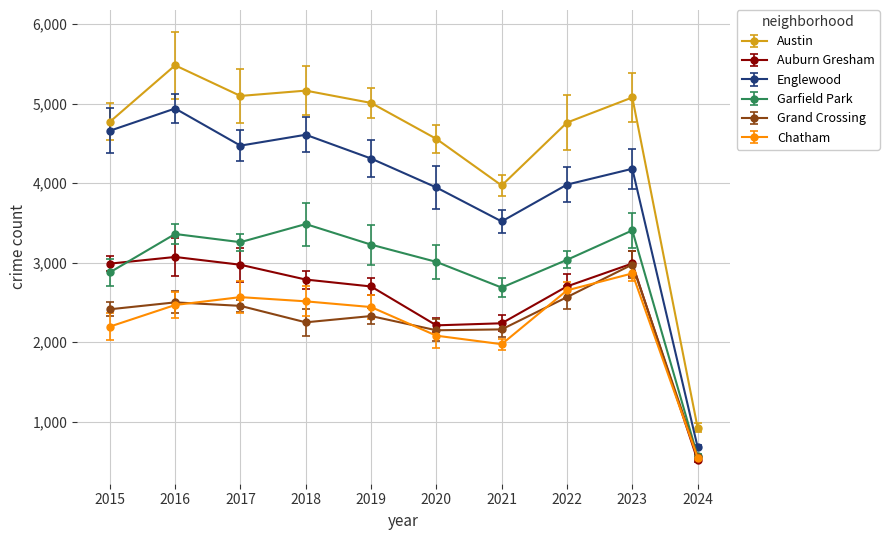

List the series in order of their peak value, highest first.

Austin, Englewood, Garfield Park, Auburn Gresham, Grand Crossing, Chatham